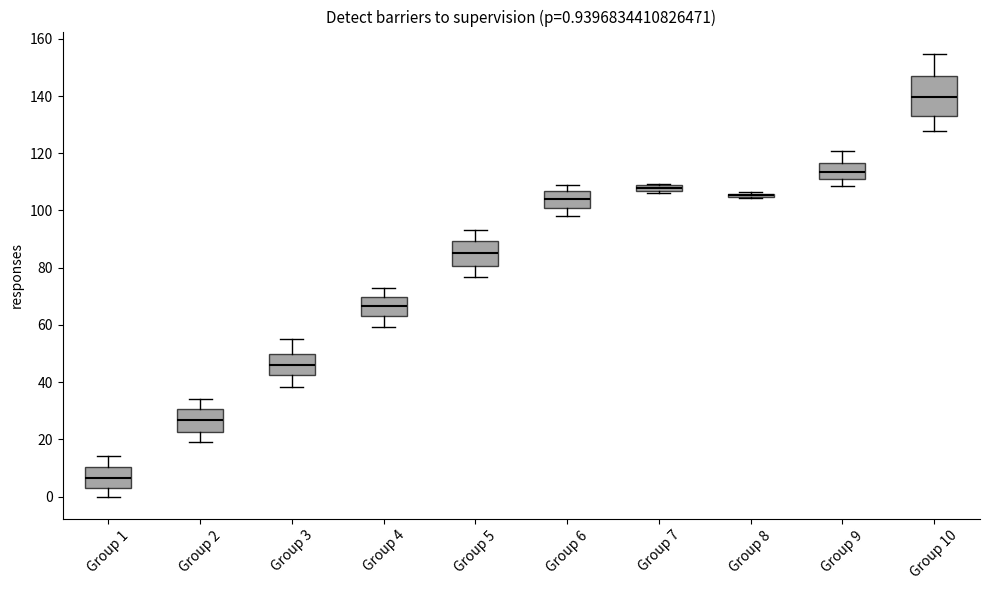

Which box is the tallest, from its lower edge to its upper edge?

Group 10